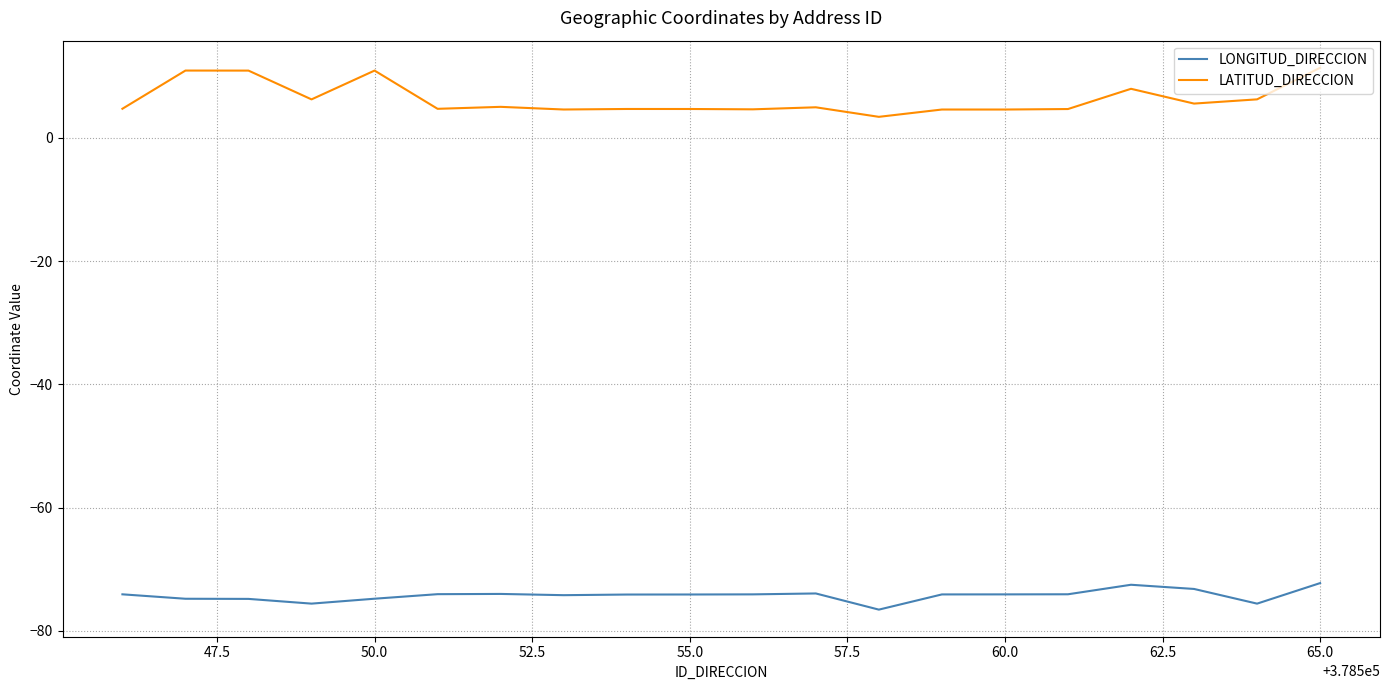

What is the difference between the second highest and minimum values in the LONGITUD_DIRECCION series?

4.0